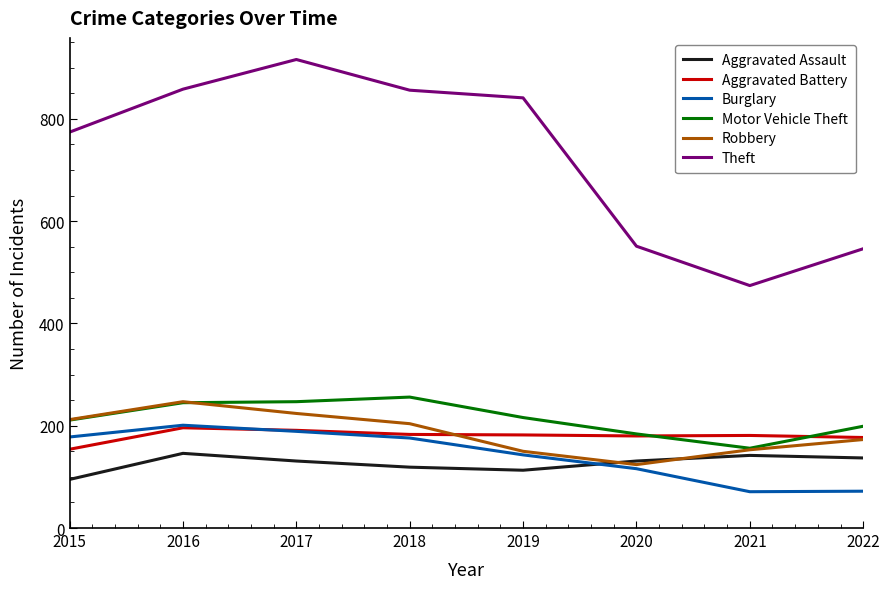

True or false: Aggravated Assault has a value of 113 at 2019.

True